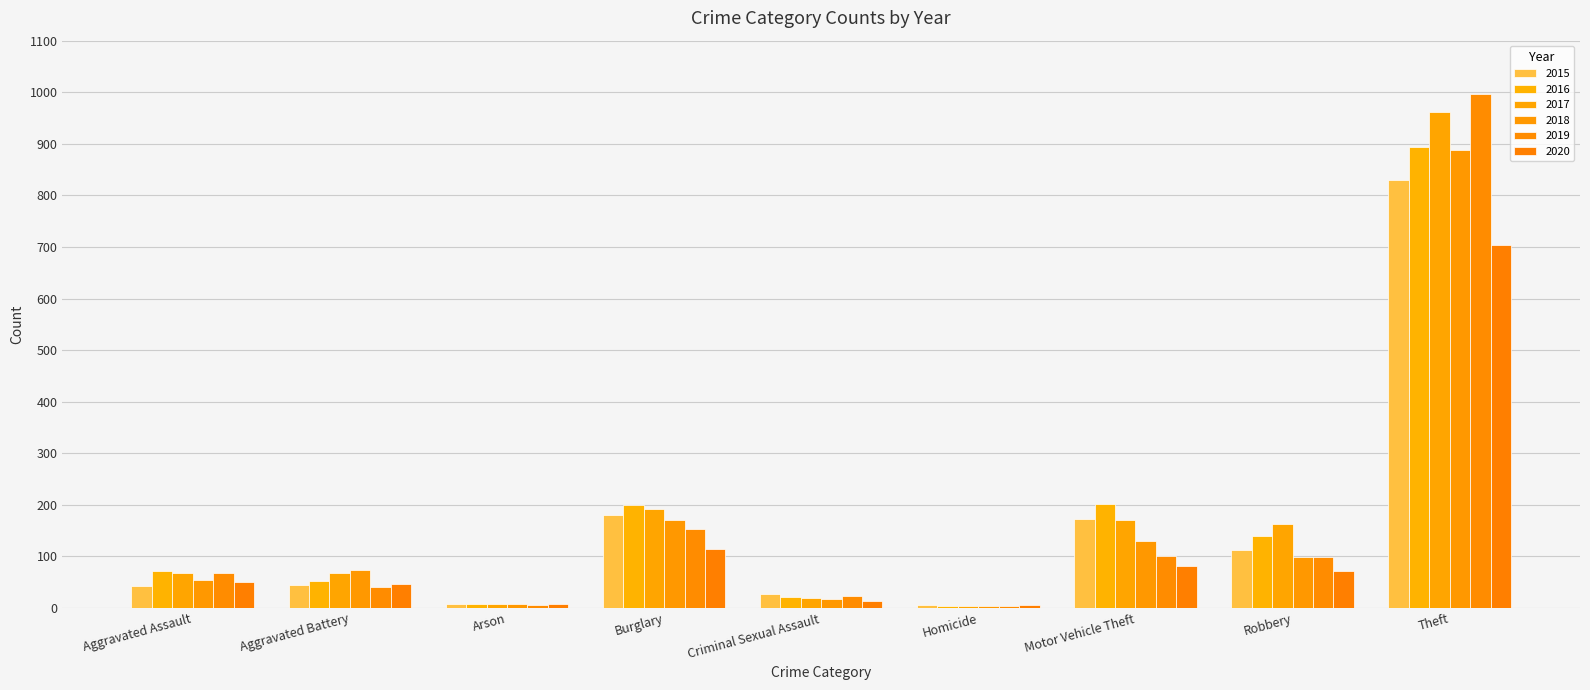

What is the maximum value shown in the chart?

996